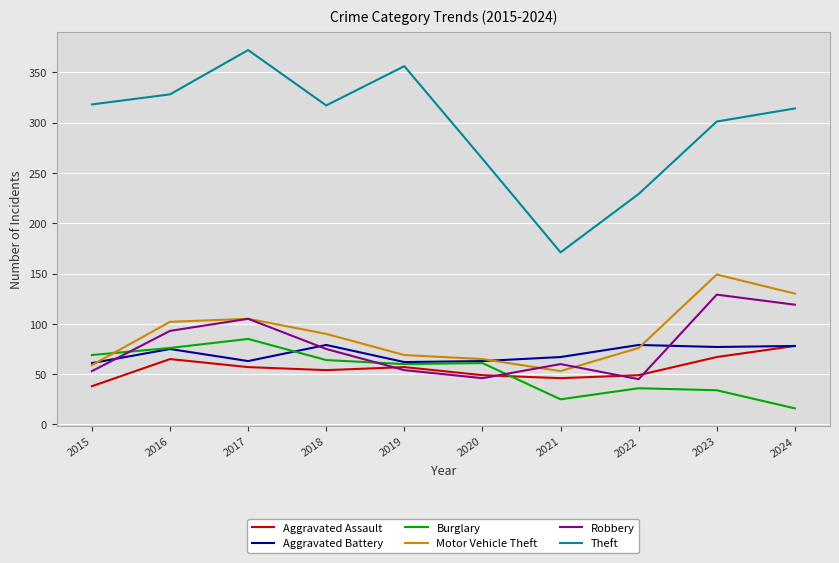

What value does the Aggravated Battery series have at 2022, to the nearest 5?

80